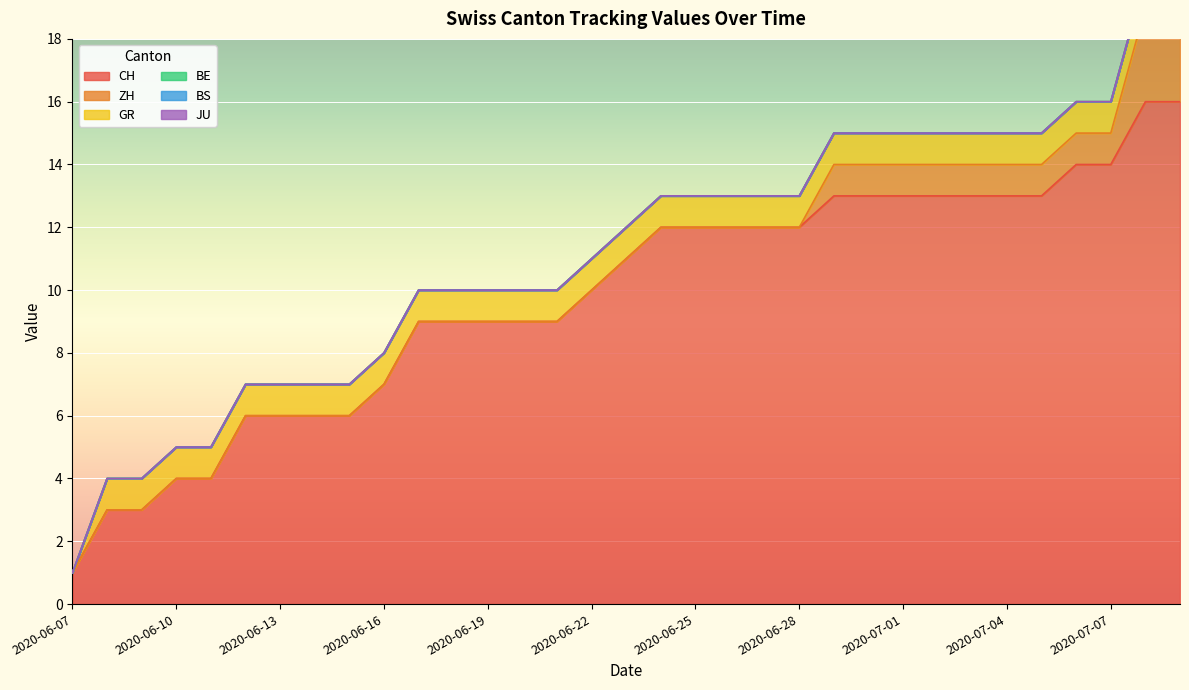

True or false: CH has a value of 15 at 2020-06-19.

False